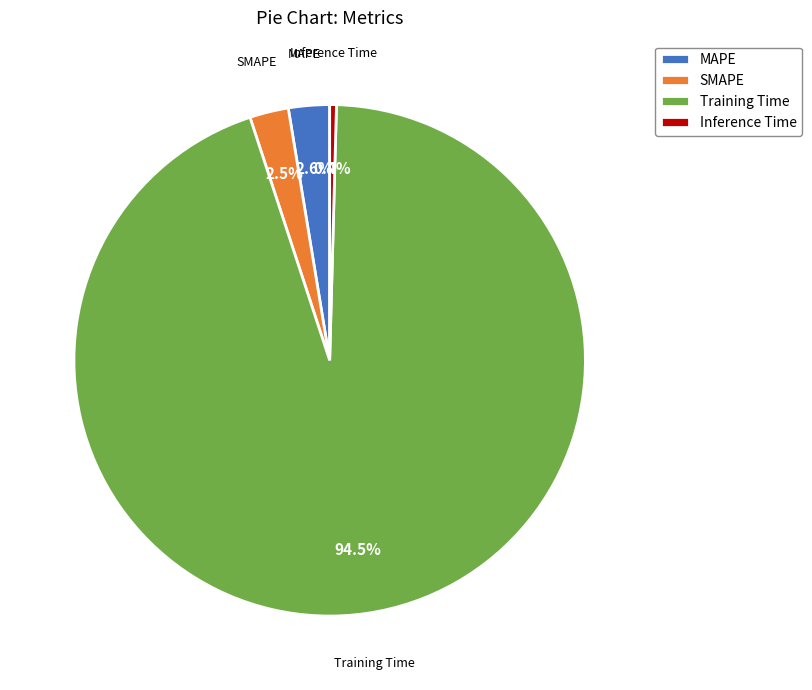

Which slice represents more than half of the pie?

Training Time